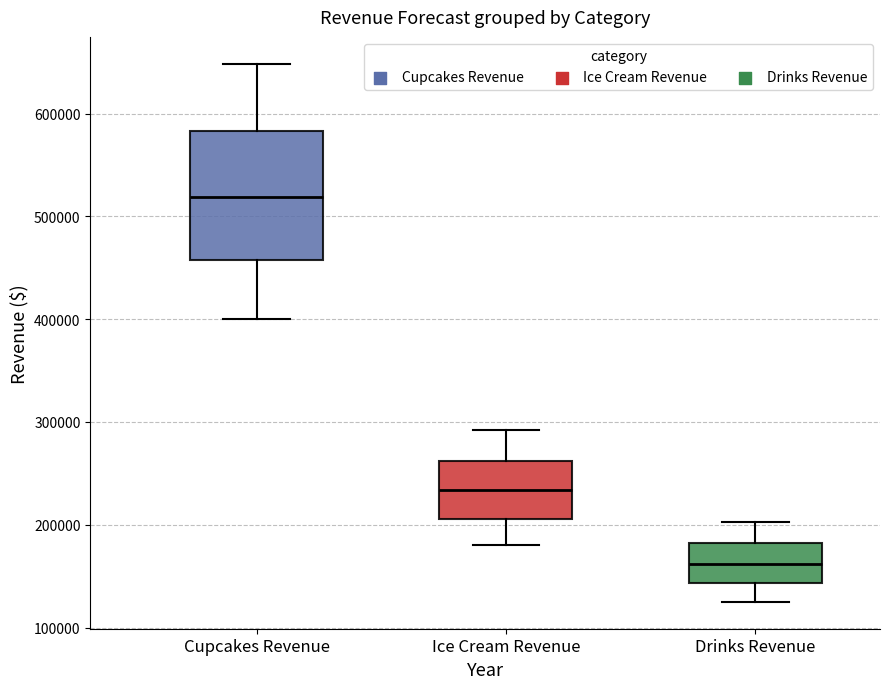

Which box has the lowest median line?

Drinks Revenue